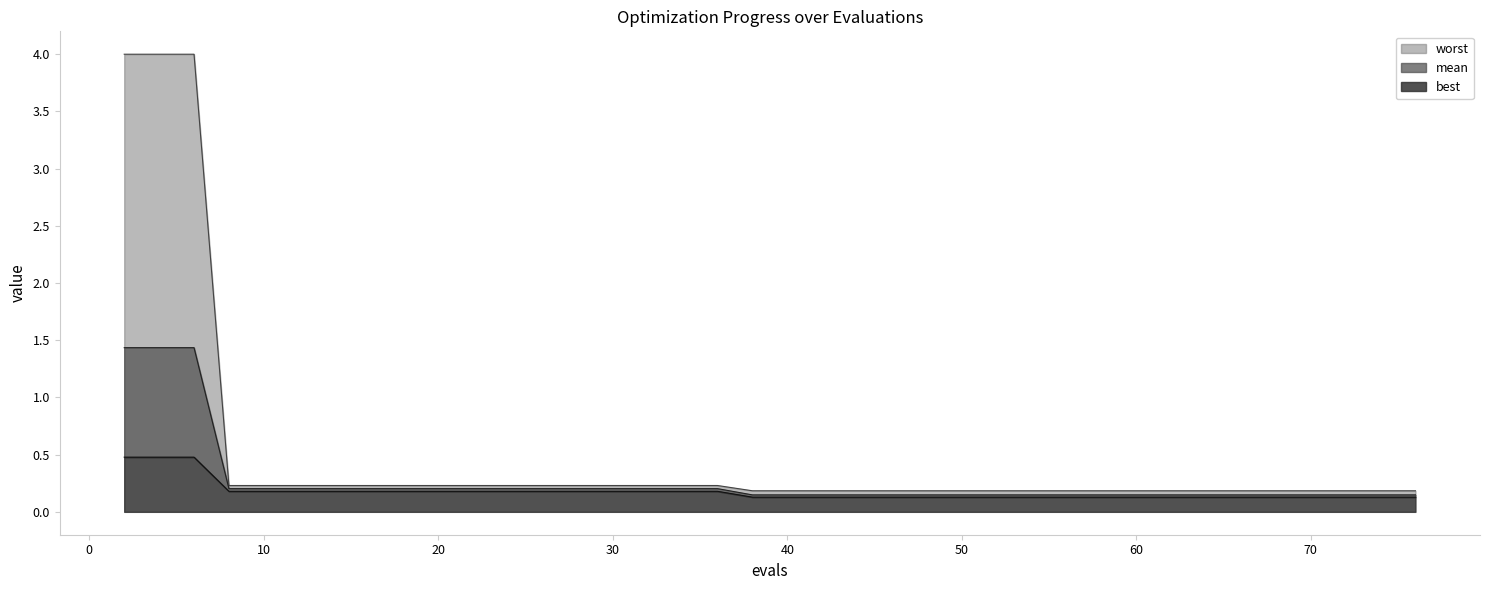

True or false: mean and best cross at least once.

False